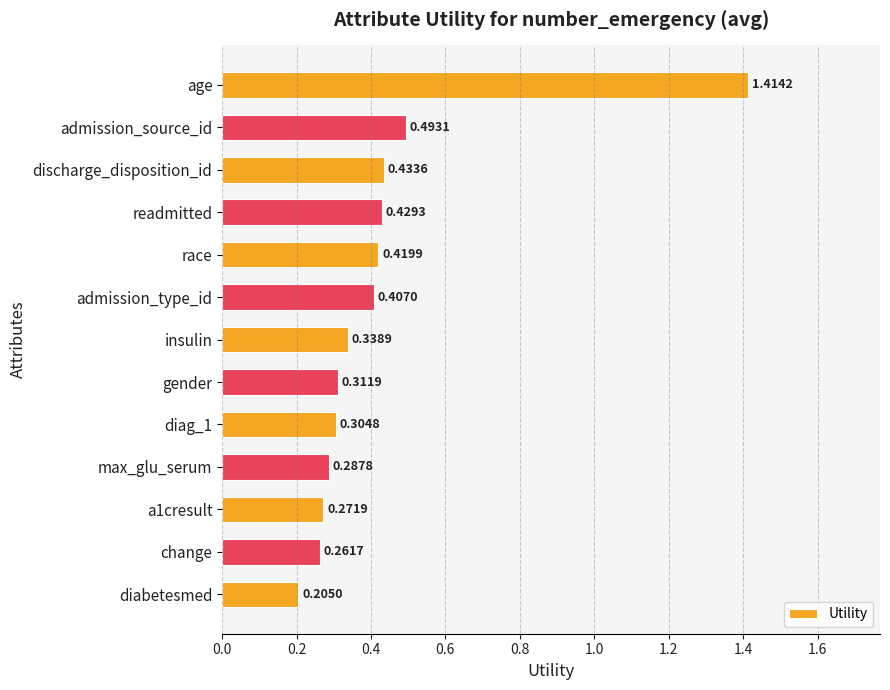

Which label corresponds to the smallest value in the chart?

diabetesmed